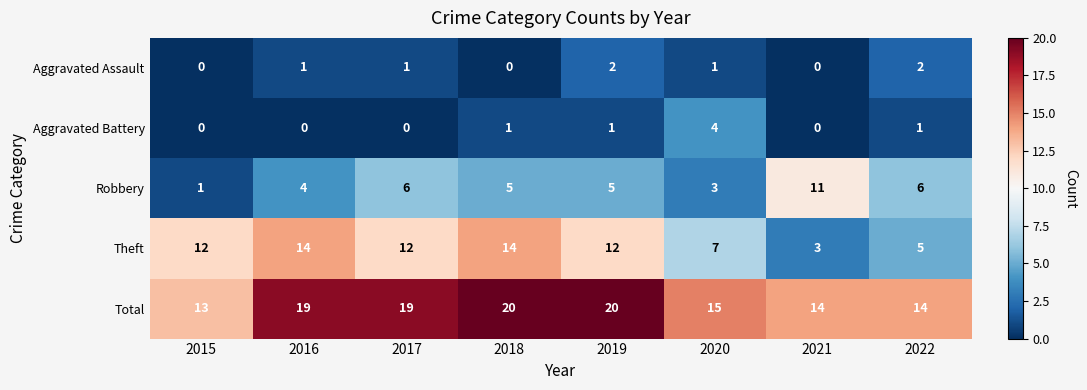

Rank the series at 2017 from lowest to highest value.

Aggravated Battery, Aggravated Assault, Robbery, Theft, Total